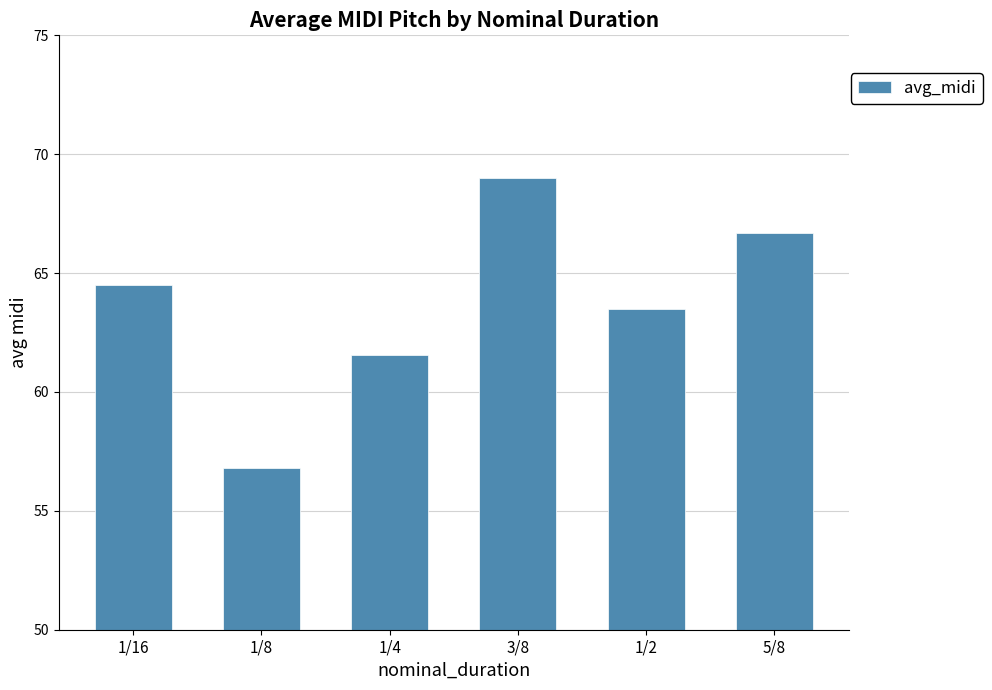

What is the difference between the maximum and minimum values?

12.2